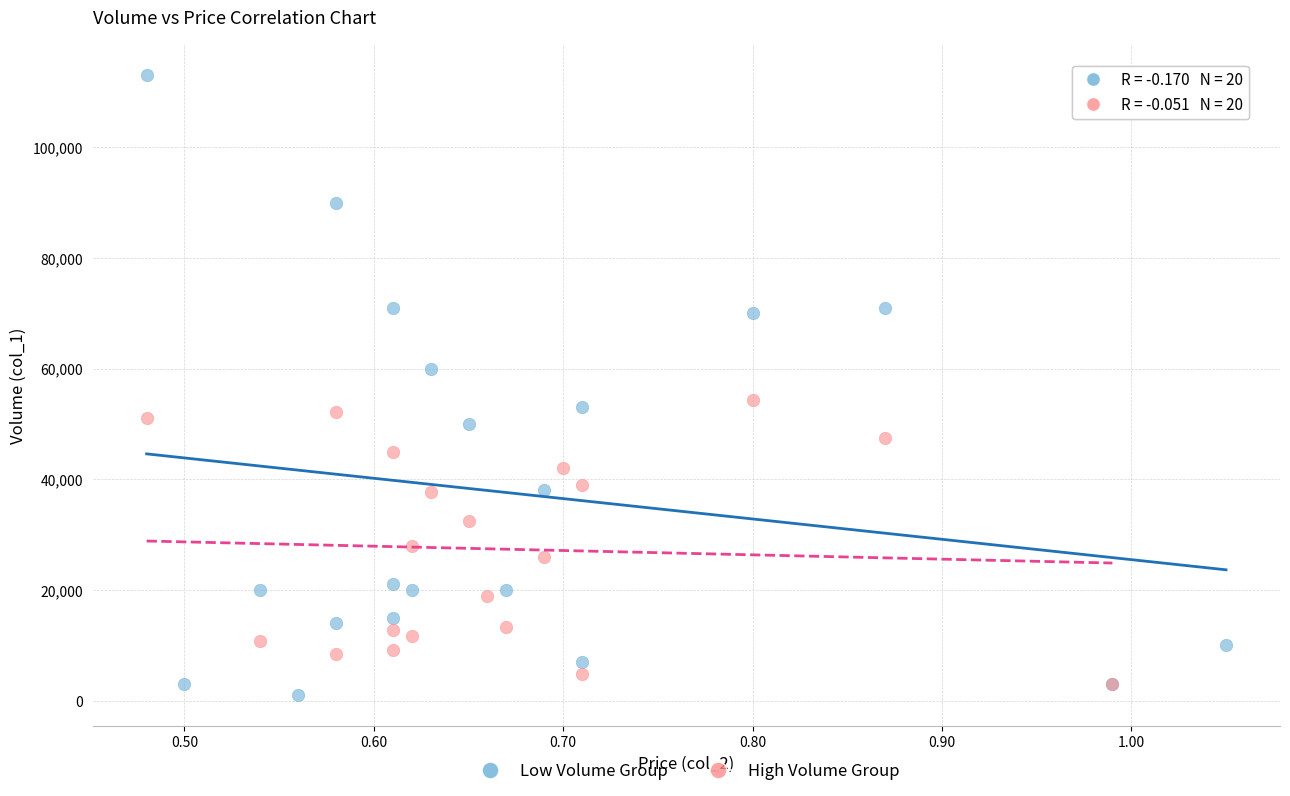

Which series has the widest spread of Y values?

Low Volume Group